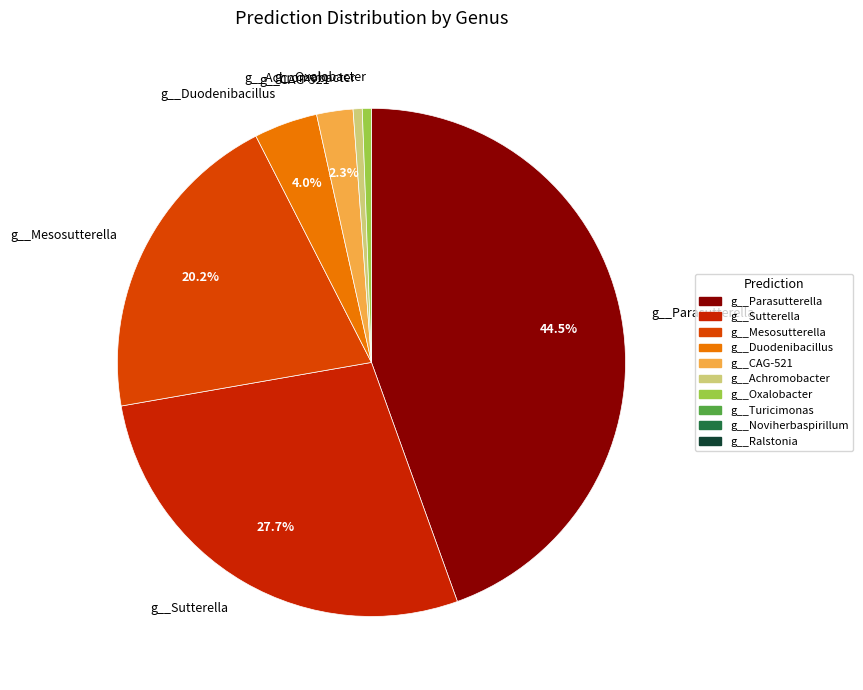

Is it true that g__Achromobacter is 11% of the pie?

False